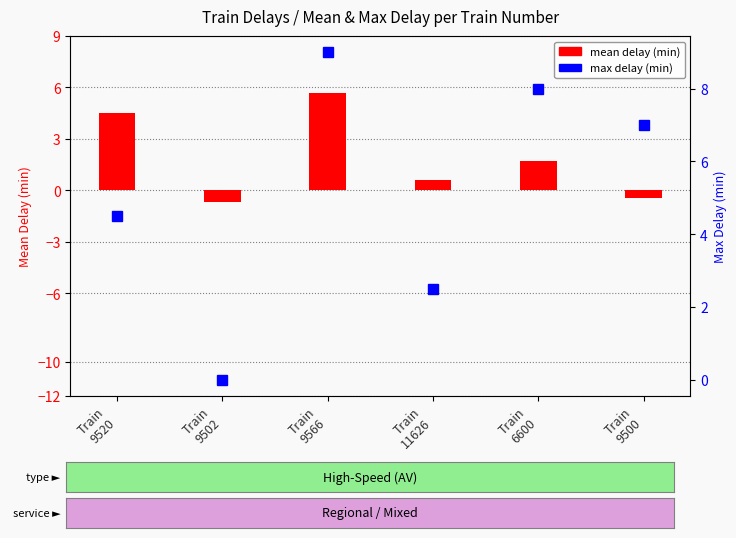

How many data points in mean delay (min) are less than 1?

3